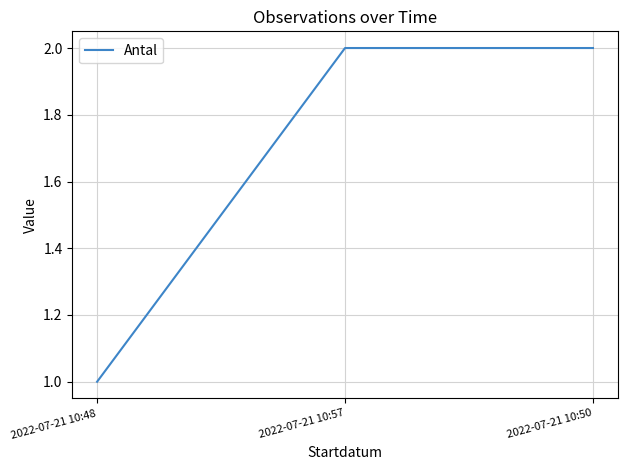

Reading right to left, list all the values displayed in this chart.

2022-07-21 10:50=2	2022-07-21 10:57=2	2022-07-21 10:48=1